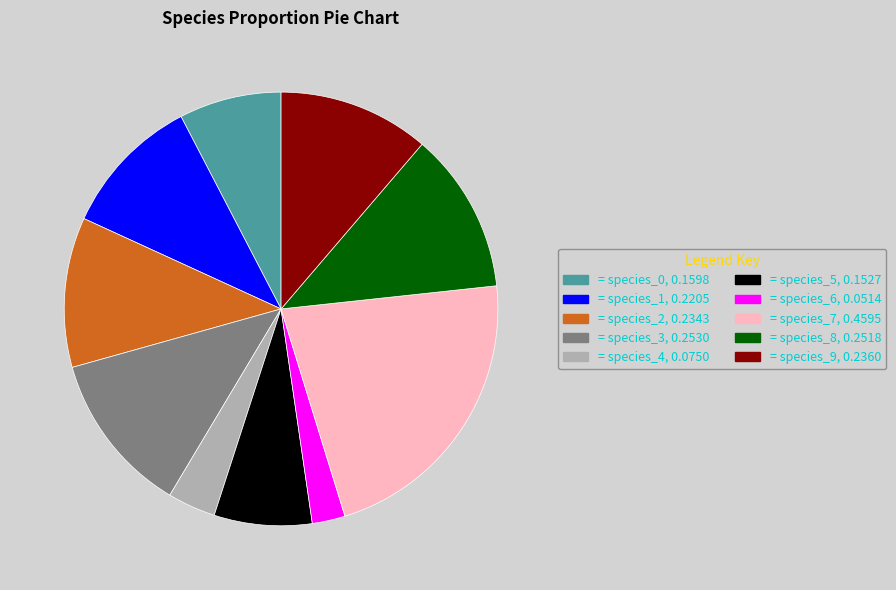

Is there any slice that represents more than half of the pie?

No